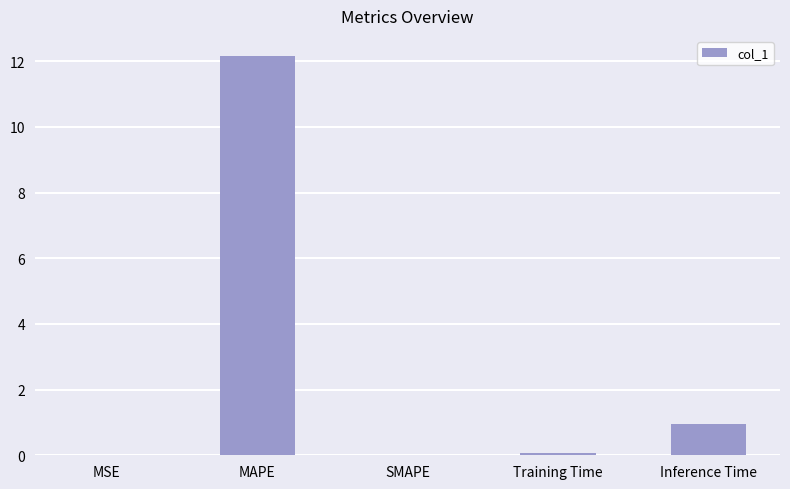

Which category has the highest value across all series?

MAPE